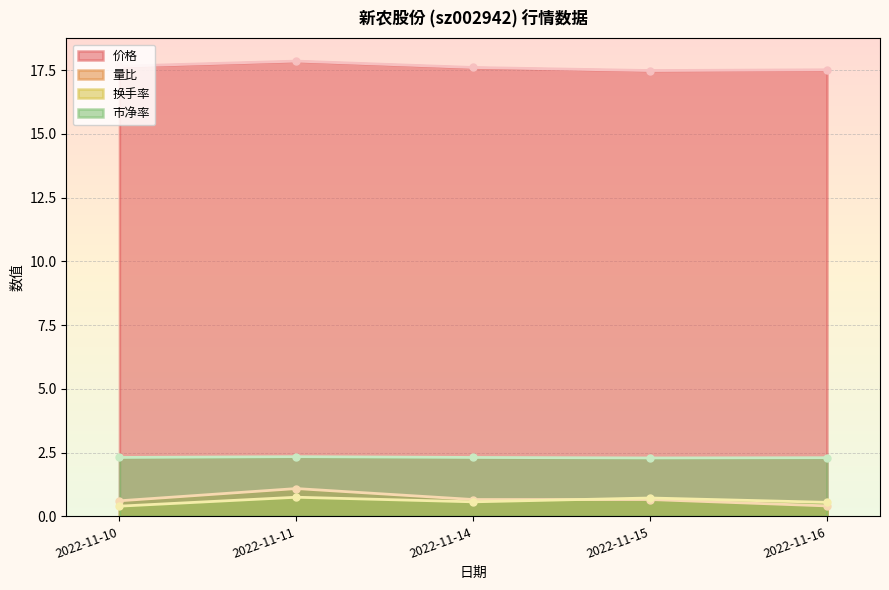

Reading left to right, list all the values displayed in this chart.

价格: 17.6	17.9	17.6	17.5	17.5
量比: 0.6	1.1	0.7	0.7	0.4
换手率: 0.4	0.8	0.6	0.7	0.6
市净率: 2.3	2.3	2.3	2.3	2.3